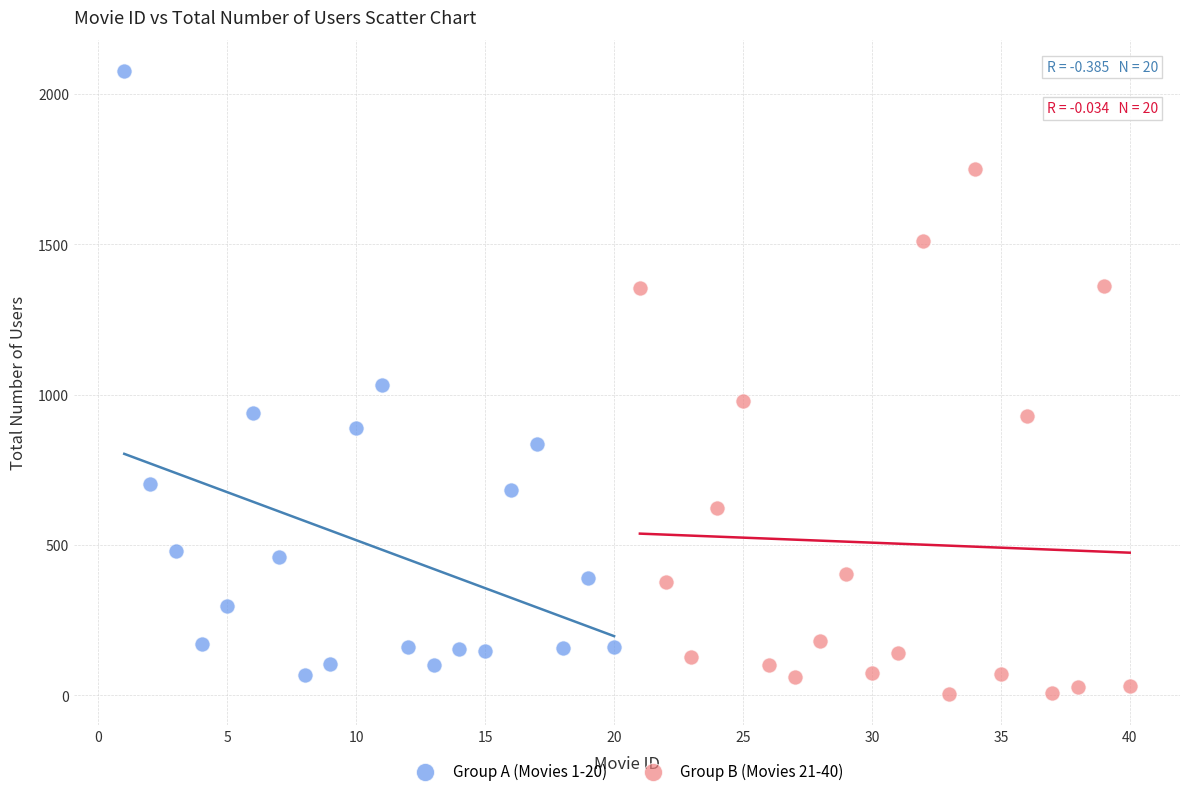

Which series contains the highest Y value?

Group A (Movies 1-20)